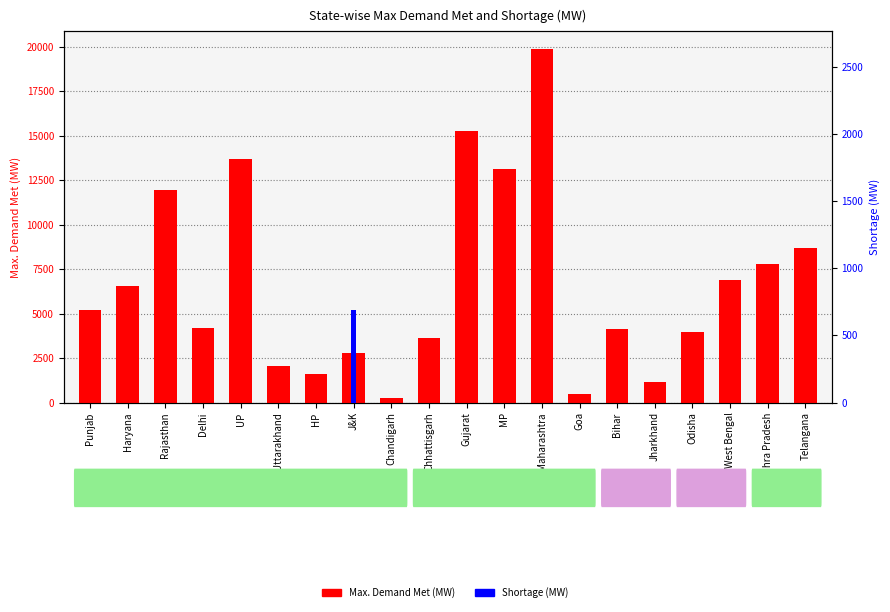

What is the total value across all series at Jharkhand?

1139